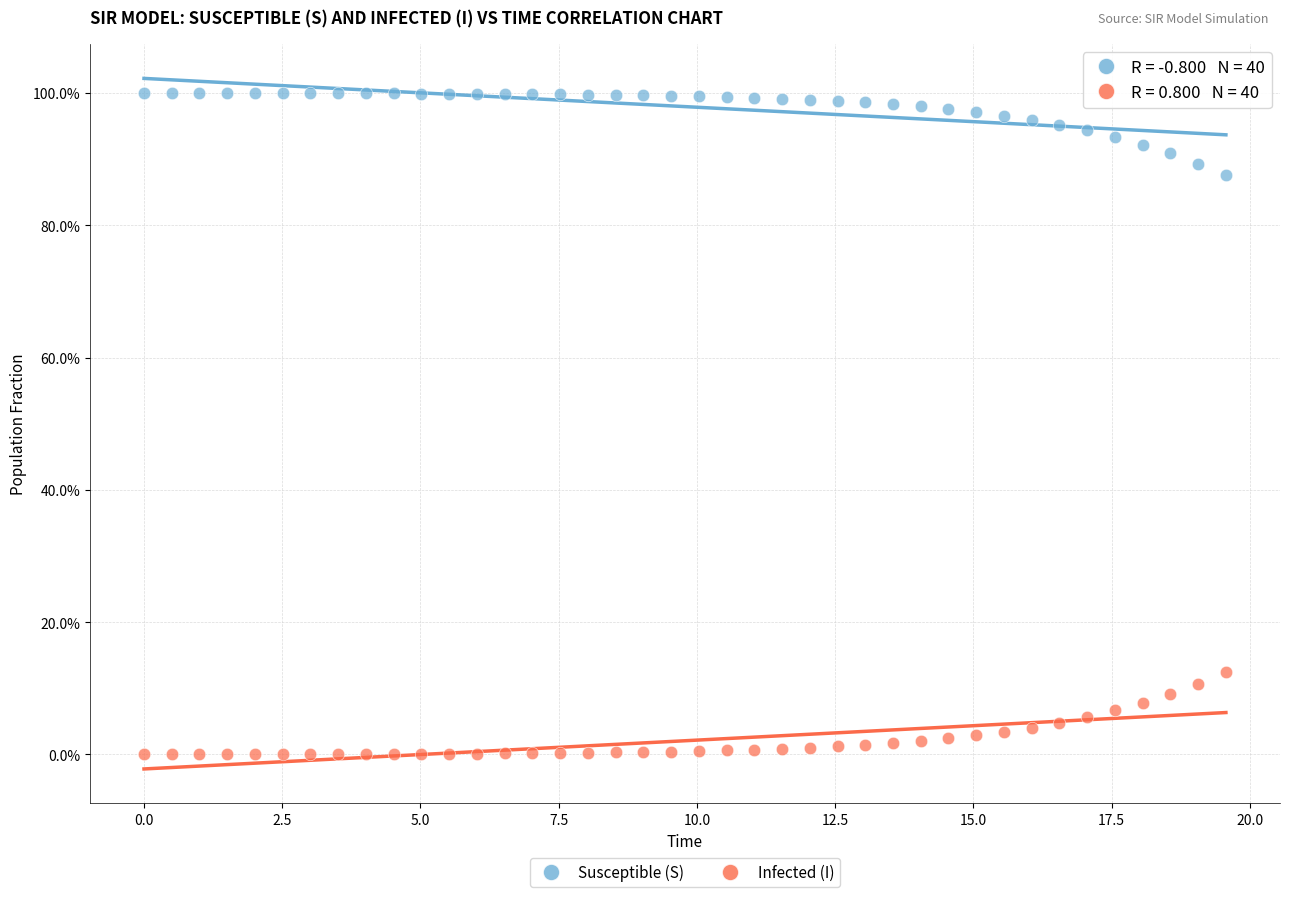

Which series contains the highest Y value?

Susceptible (S)